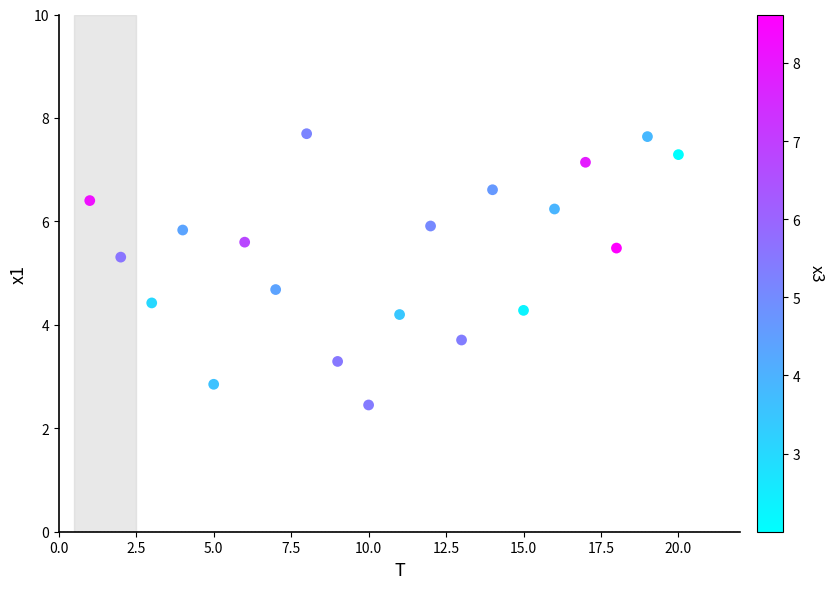

What is the range of Y values (max minus min)?

5.2